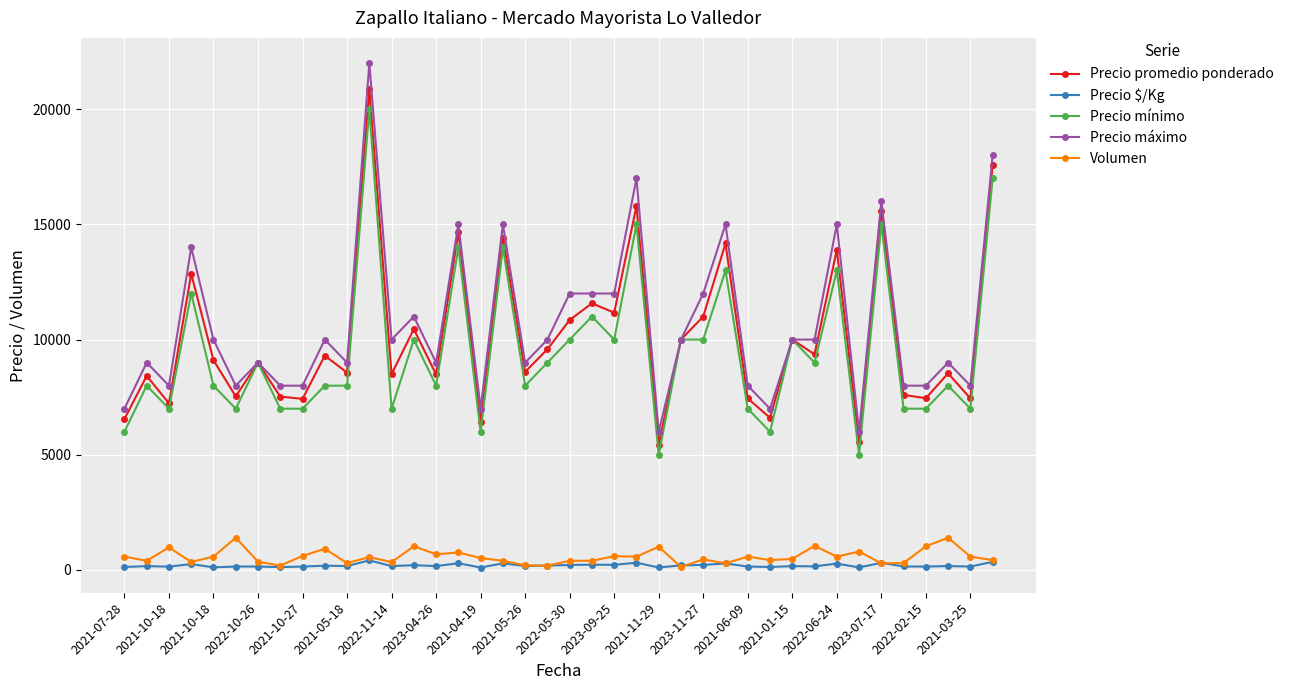

What is the average value of the Precio promedio ponderado series?

10064